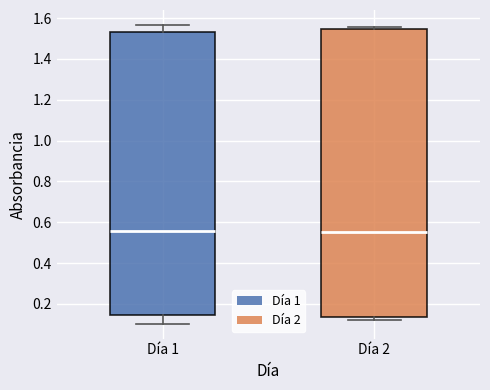

Reading left to right, transcribe this box plot: for each box, give where its median line is, the range the box spans, and where its two whiskers end, as read against the y-axis. The values are not printed on the chart, so give them approximately, as read against the axis.

Día 1: median 0.56, box 0.14 to 1.54, whiskers 0.10 to 1.56
Día 2: median 0.56, box 0.14 to 1.54, whiskers 0.12 to 1.56